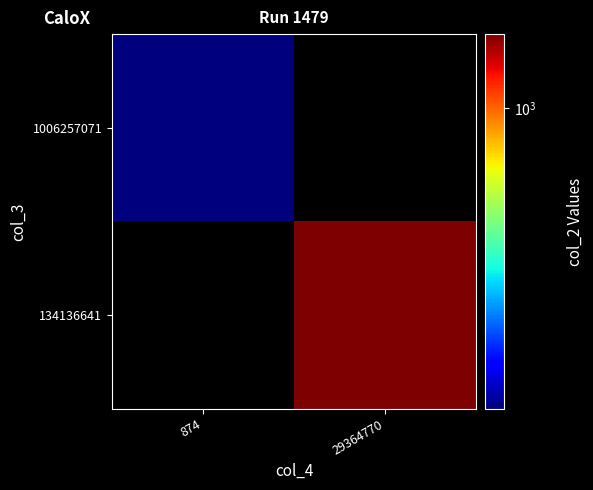

Reading left to right, transcribe all the data shown in this chart.

1006257071: 874=593.5	29364770=0.0
134136641: 874=0.0	29364770=1136.9